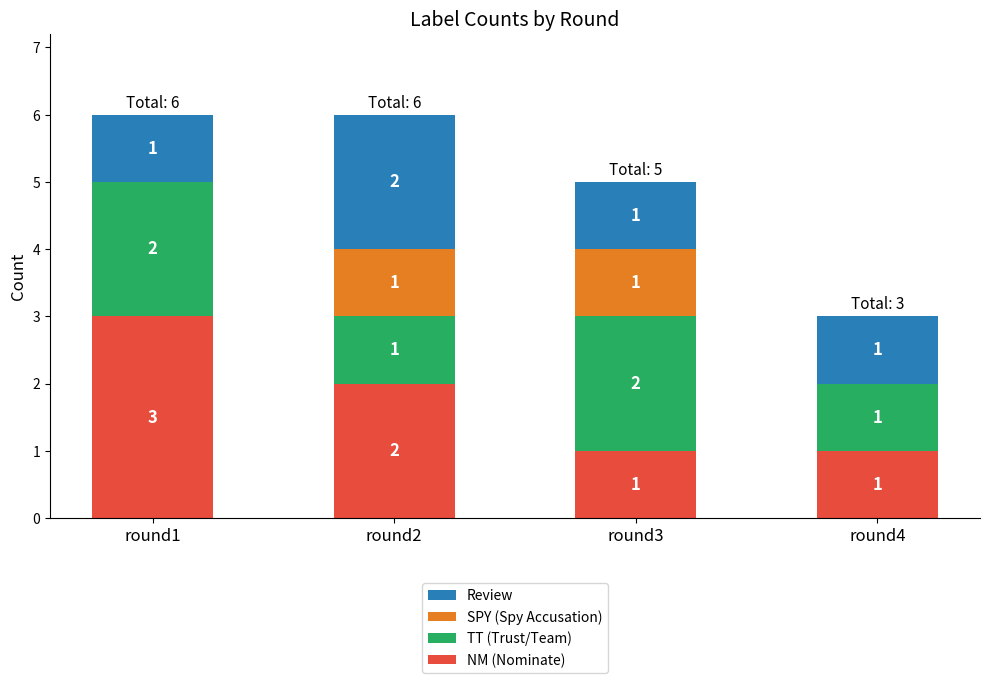

The NM (Nominate) series shows 1 at round2. True or false?

False